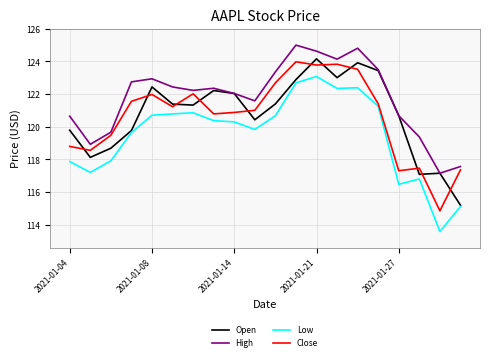

True or false: Close and Low intersect in this chart.

False